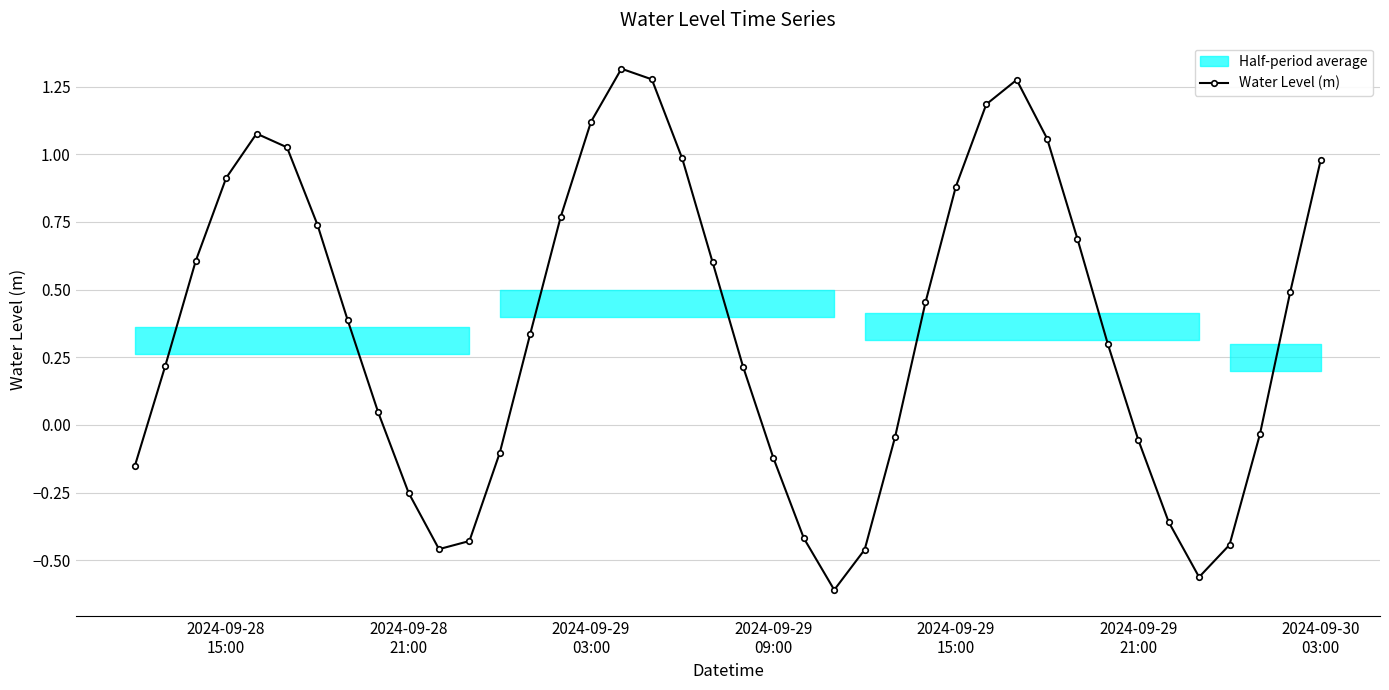

How many values exceed 0?

25